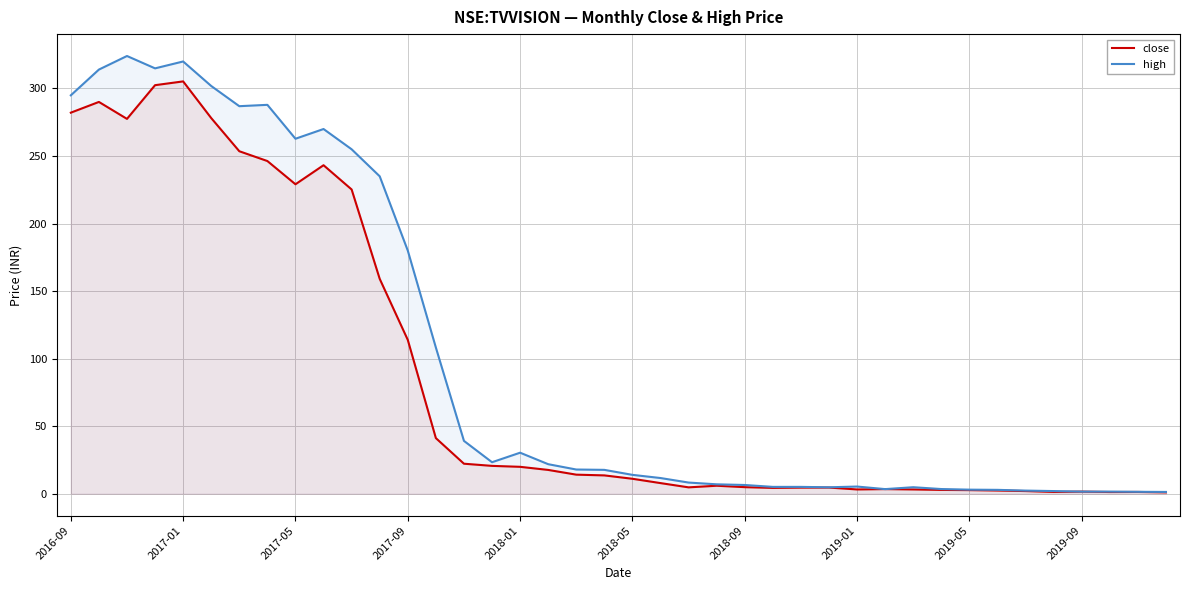

List the series in order of their peak value, highest first.

high, close